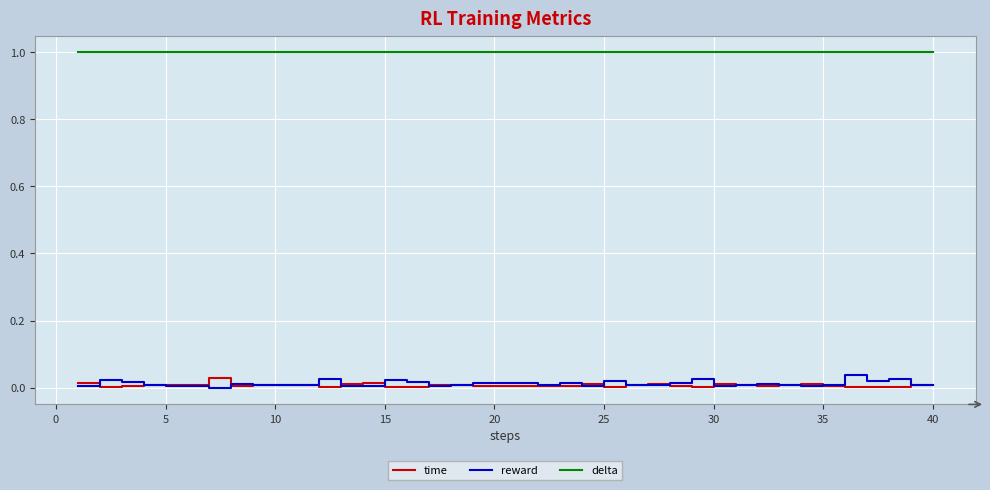

Count the number of data series in this chart.

3